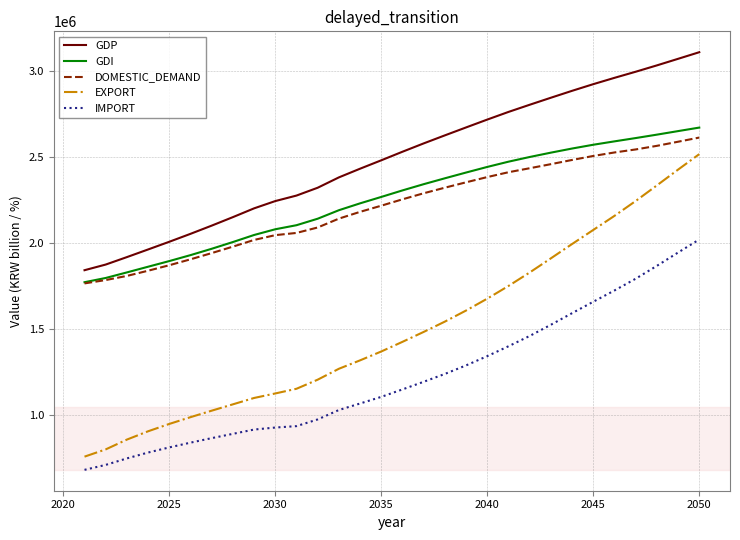

Which series has the widest spread of values?

EXPORT